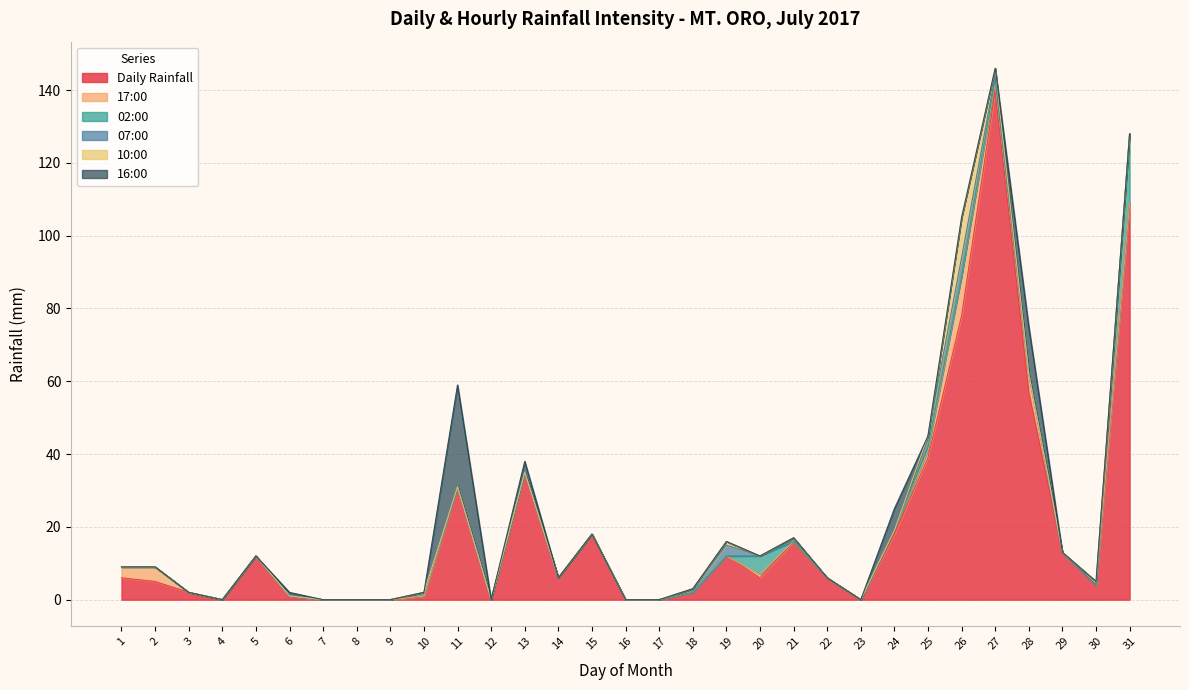

Which series has the widest spread of values?

Daily Rainfall